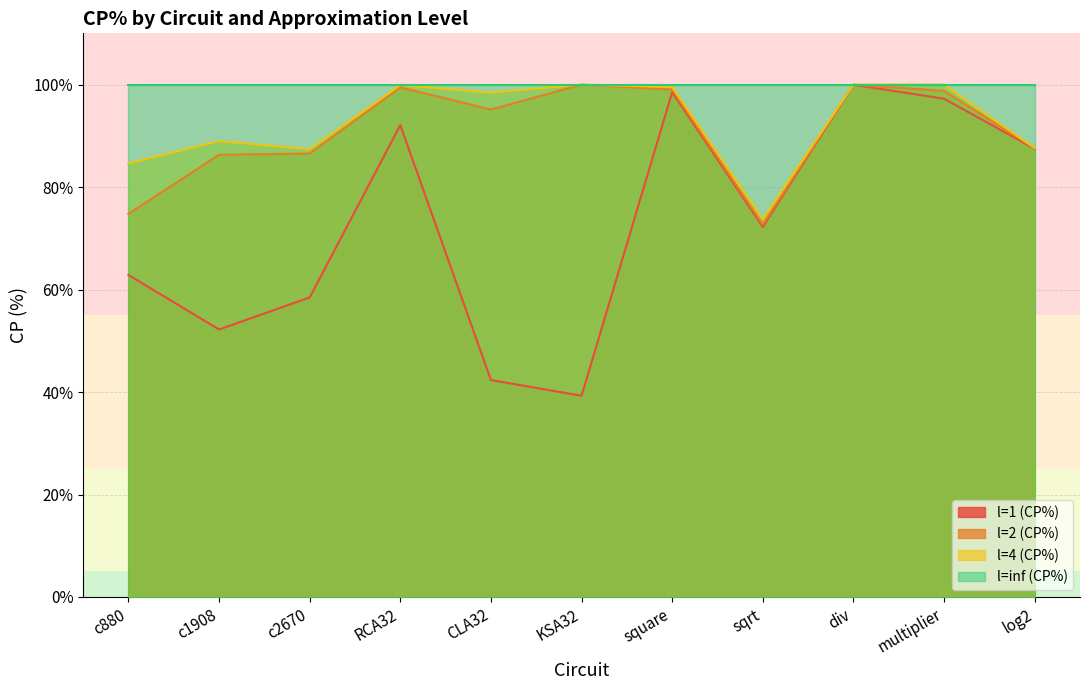

True or false: l=4 (CP%) and l=1 (CP%) intersect in this chart.

False